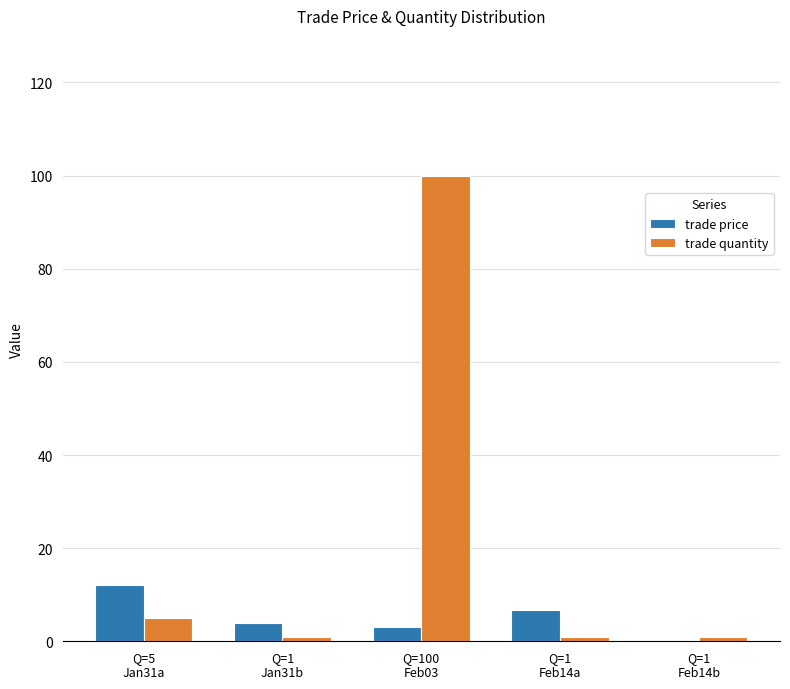

Which series has the largest total across all categories?

trade quantity